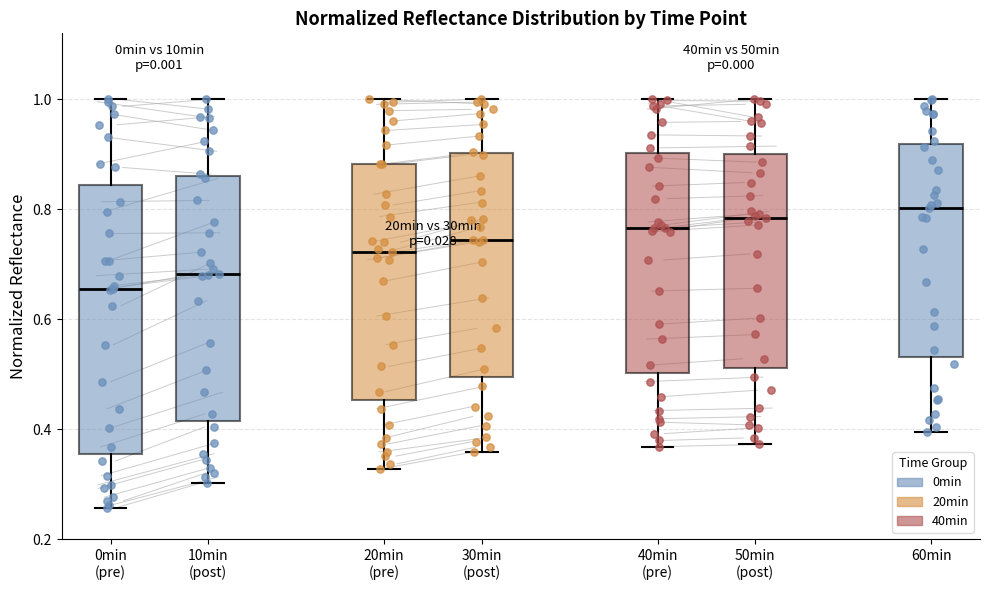

Reading left to right, transcribe this box plot: for each box, give where its median line is, the range the box spans, and where its two whiskers end, as read against the y-axis. The values are not printed on the chart, so give them approximately, as read against the axis.

0min (pre): median 0.66, box 0.36 to 0.84, whiskers 0.26 to 1.00
10min (post): median 0.68, box 0.42 to 0.86, whiskers 0.30 to 1.00
20min (pre): median 0.72, box 0.46 to 0.88, whiskers 0.32 to 1.00
30min (post): median 0.74, box 0.50 to 0.90, whiskers 0.36 to 1.00
40min (pre): median 0.76, box 0.50 to 0.90, whiskers 0.36 to 1.00
50min (post): median 0.78, box 0.52 to 0.90, whiskers 0.38 to 1.00
60min: median 0.80, box 0.54 to 0.92, whiskers 0.40 to 1.00